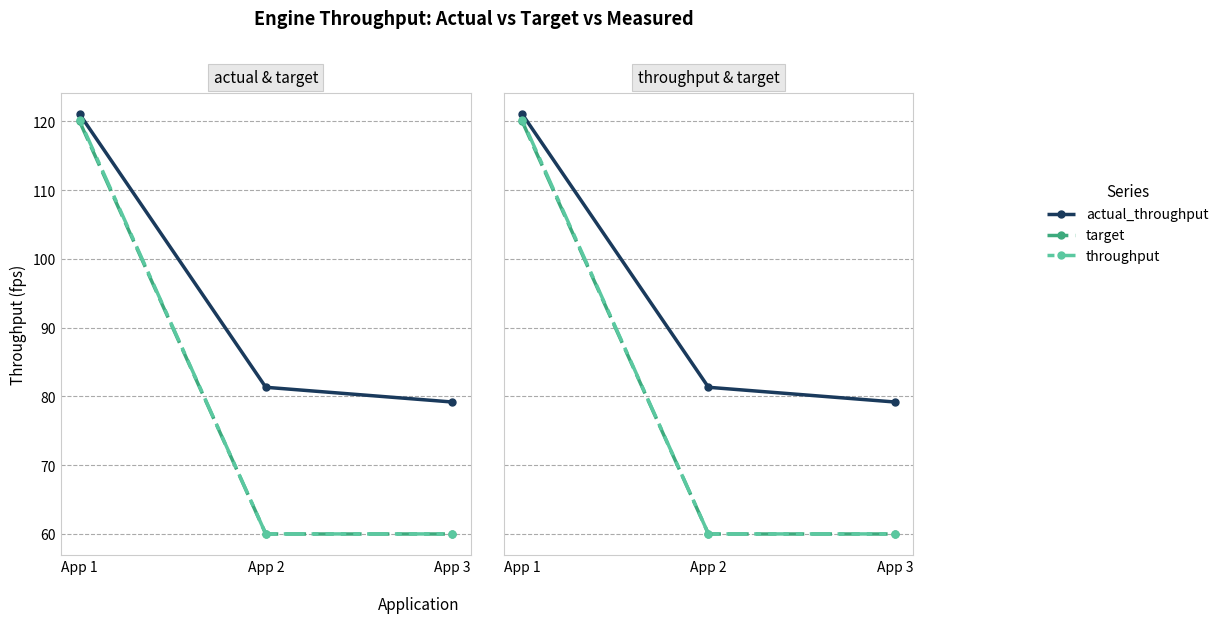

Read the actual_throughput value at App 3.

79.2